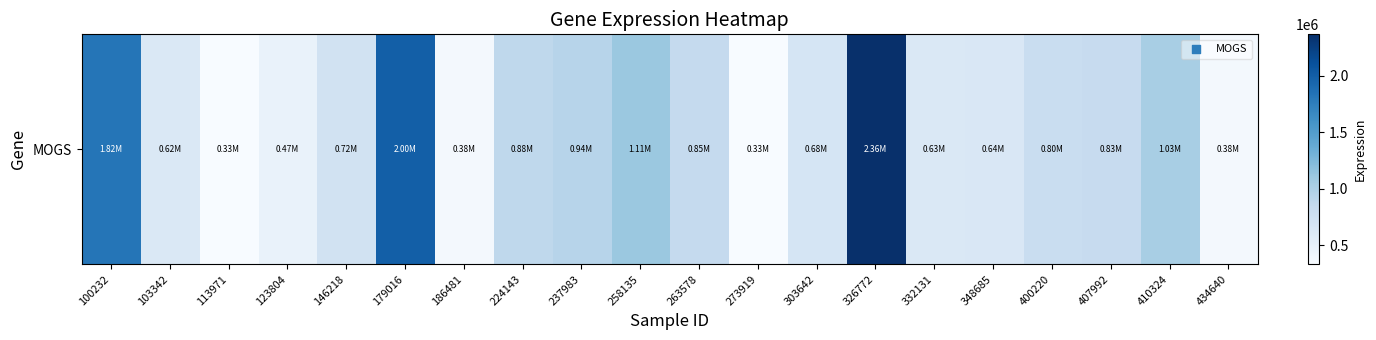

What is the approximate value at 100232, to the nearest 100?

1821300